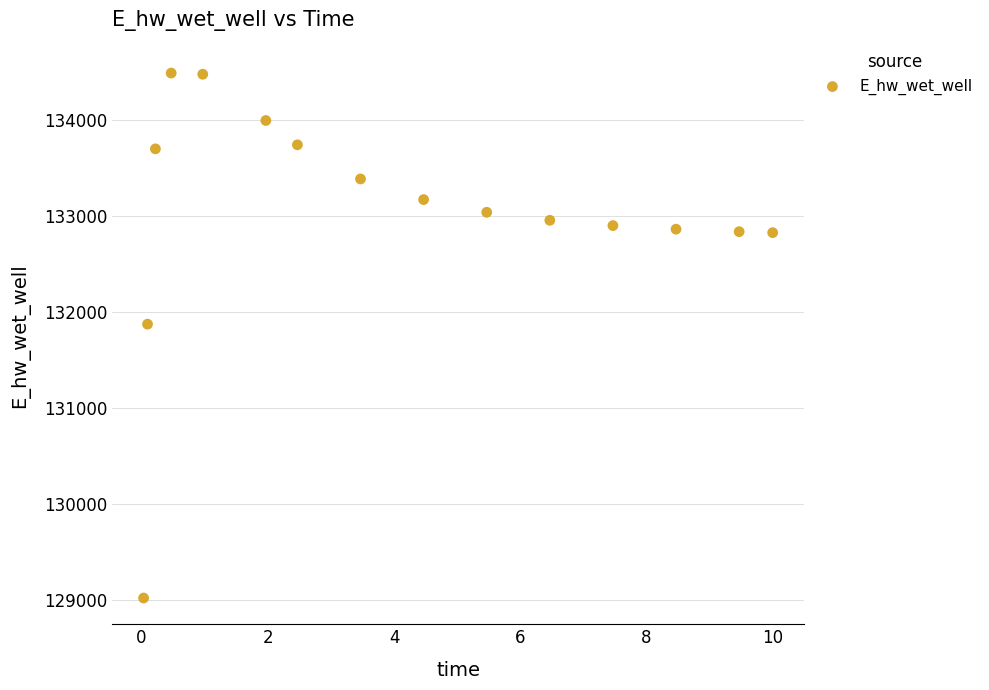

What is the range of X values (max minus min)?

10.0